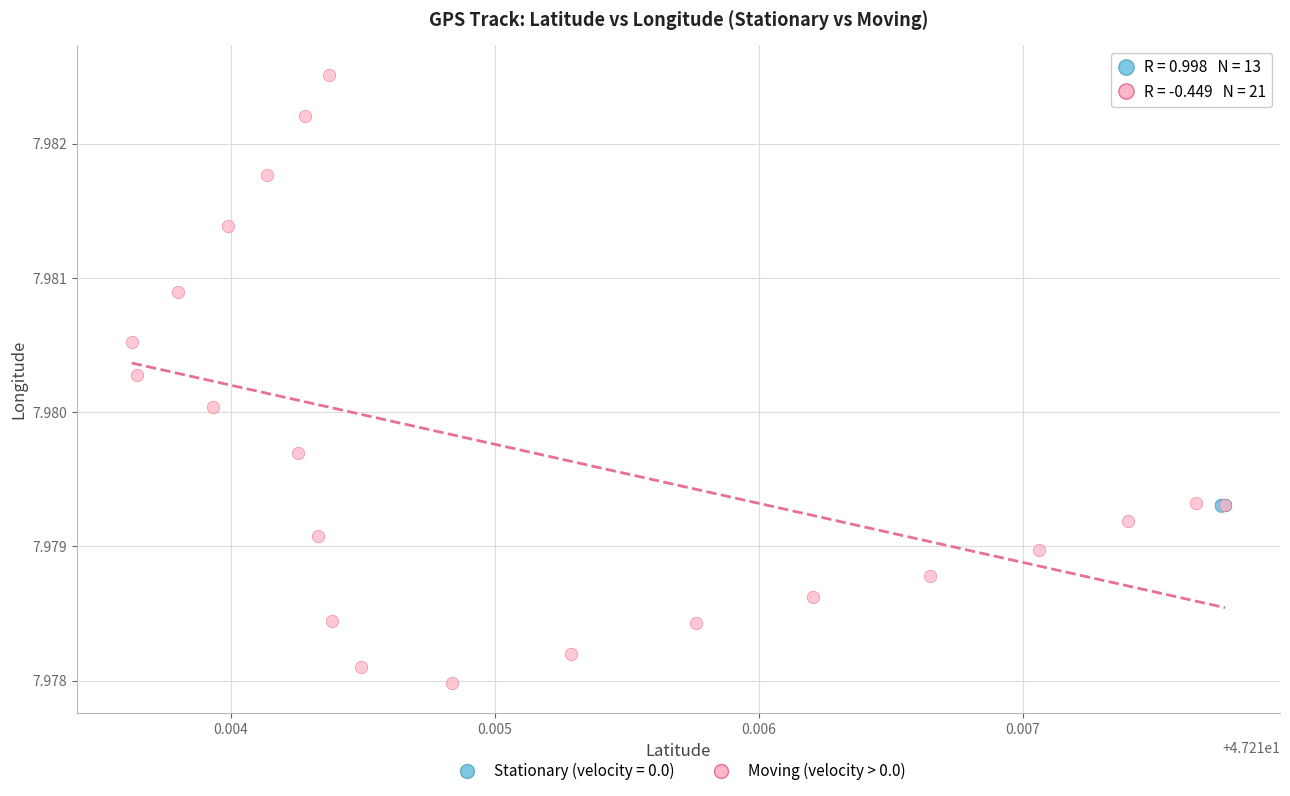

Which series contains the lowest Y value?

Moving (velocity > 0.0)